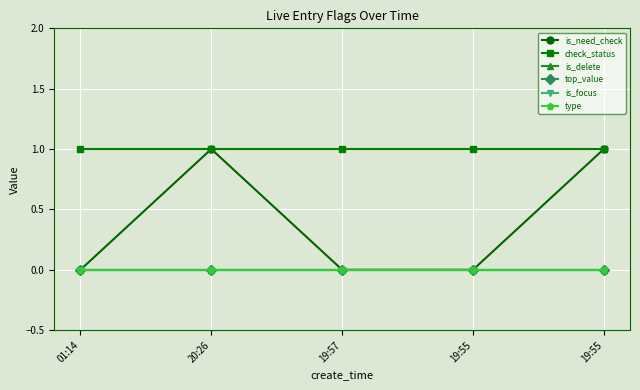

Is the value of check_status at 20:26 greater than the value of is_focus at 19:55?

Yes